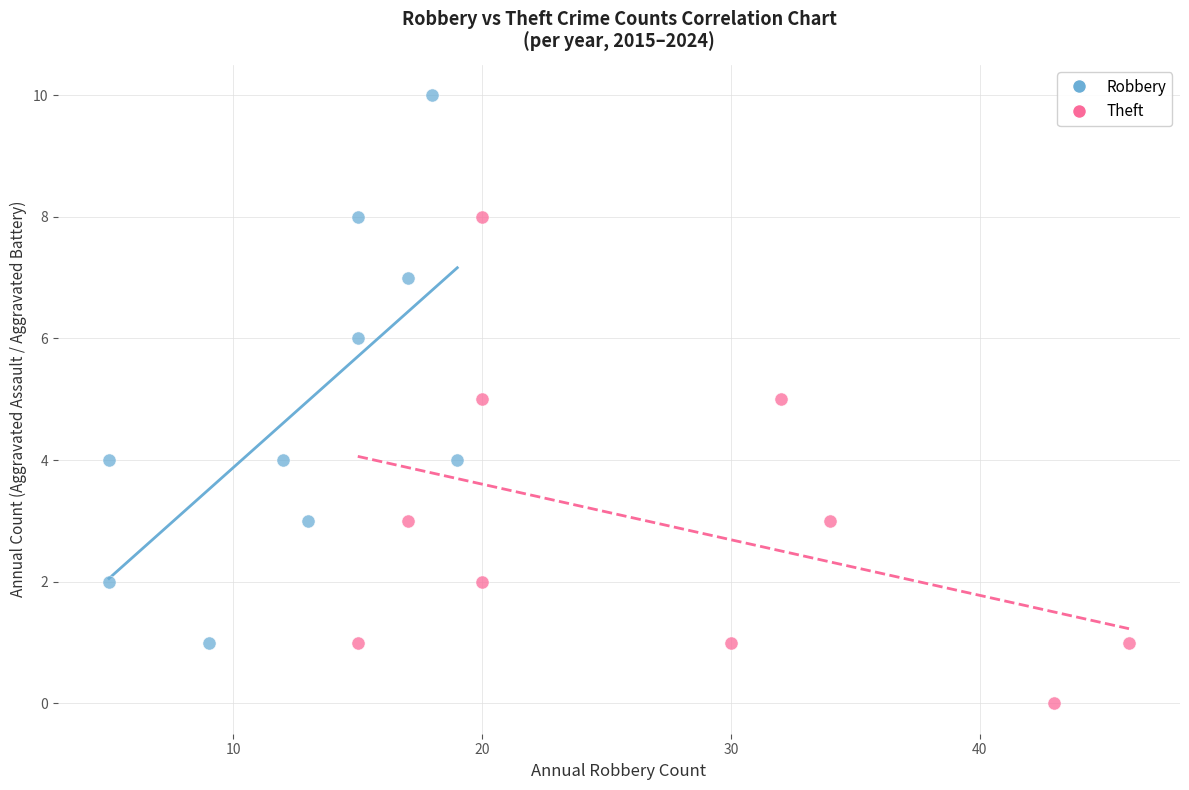

Which series has the widest spread of Y values?

Robbery